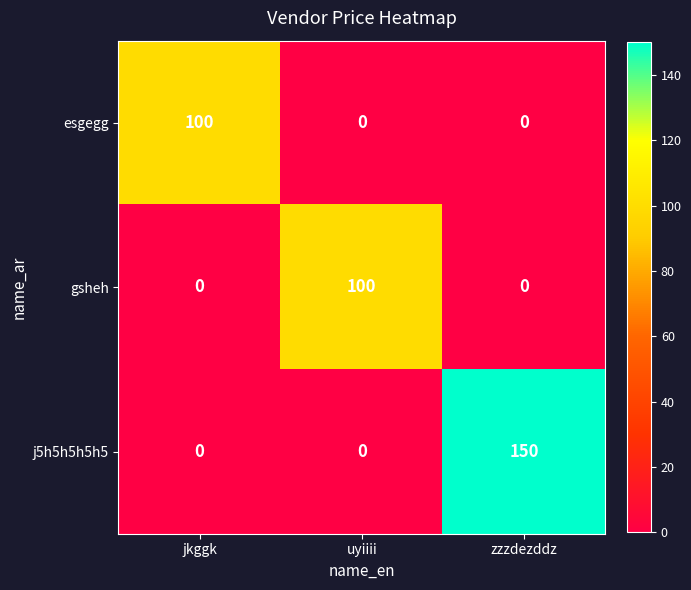

What is the highest value of the esgegg series?

100